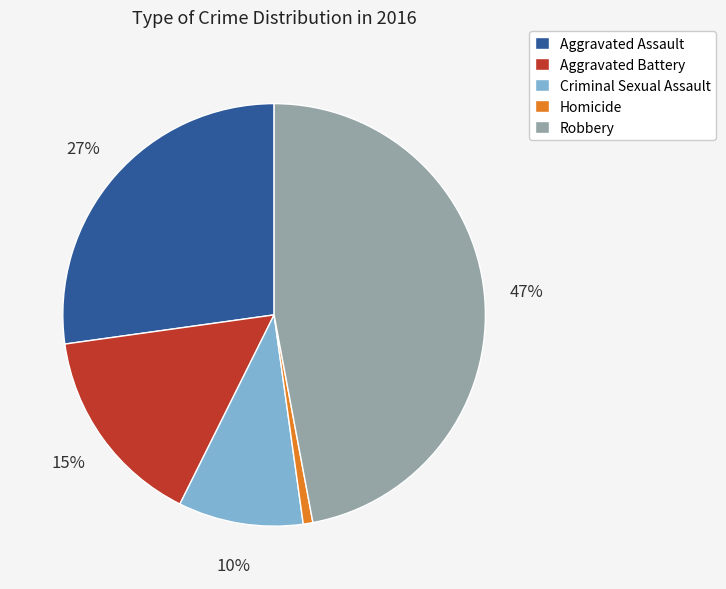

How many slices are in this pie chart?

5